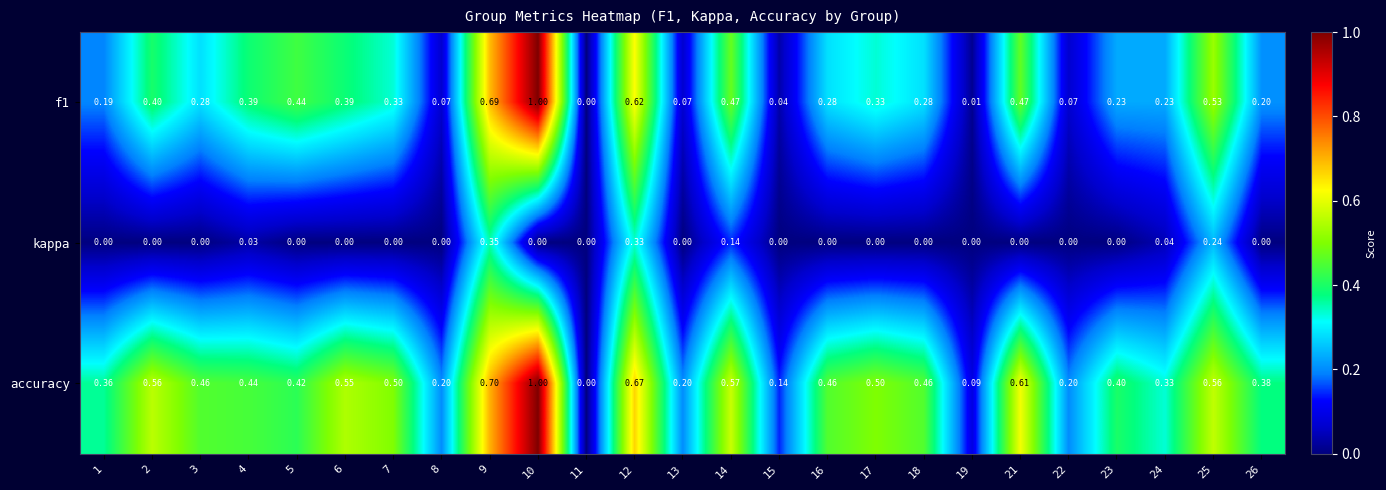

Which series changed the most between 2 and 19?

accuracy